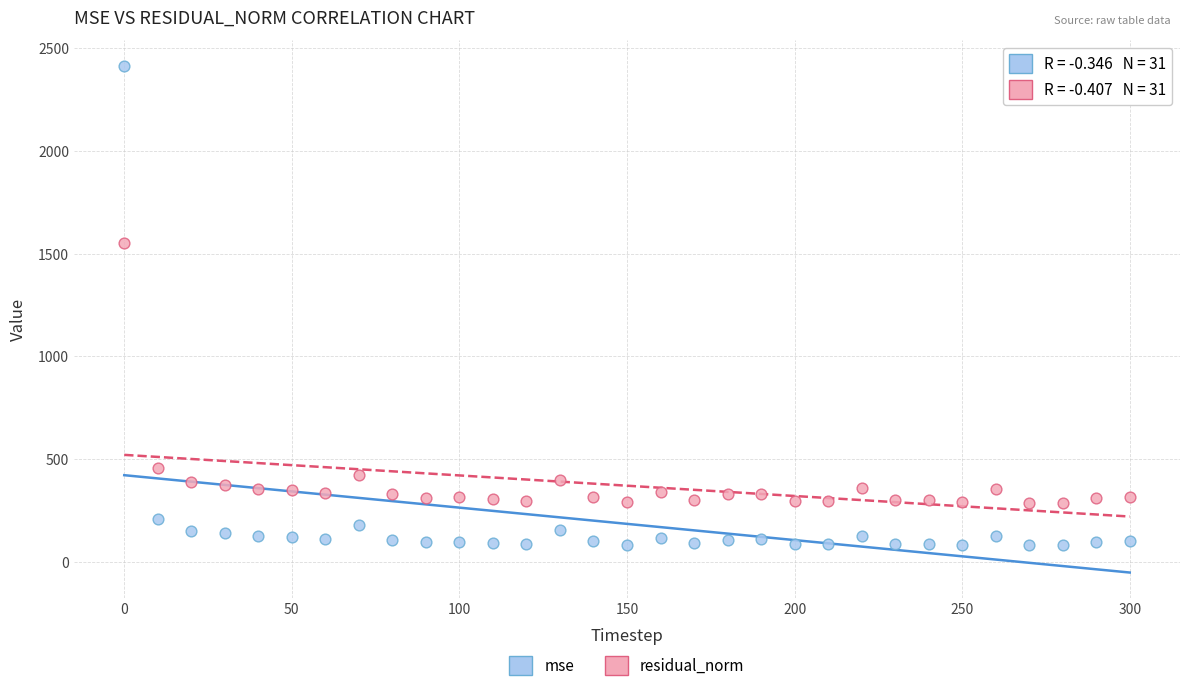

What are all the series names shown in the legend?

mse, residual_norm